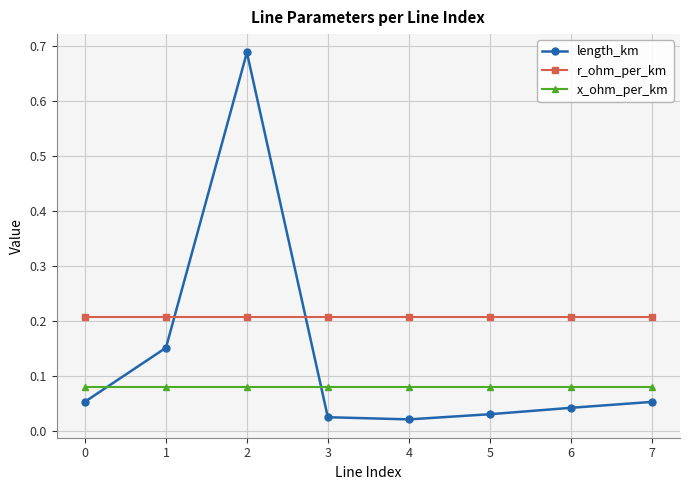

List the series in order of their peak value, lowest first.

x_ohm_per_km, r_ohm_per_km, length_km